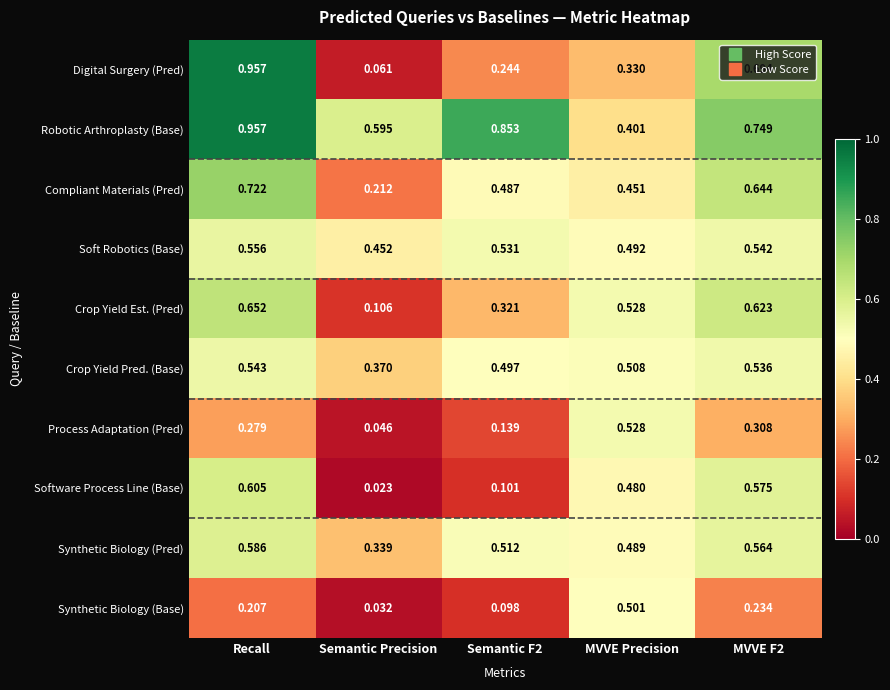

At which label is Process Adaptation (Pred) closest to 0?

Semantic Precision